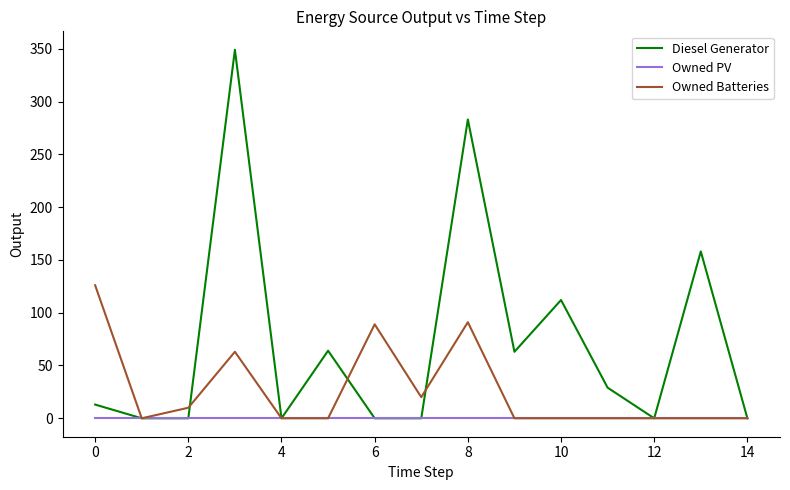

At how many categories does at least one series exceed 122?

4